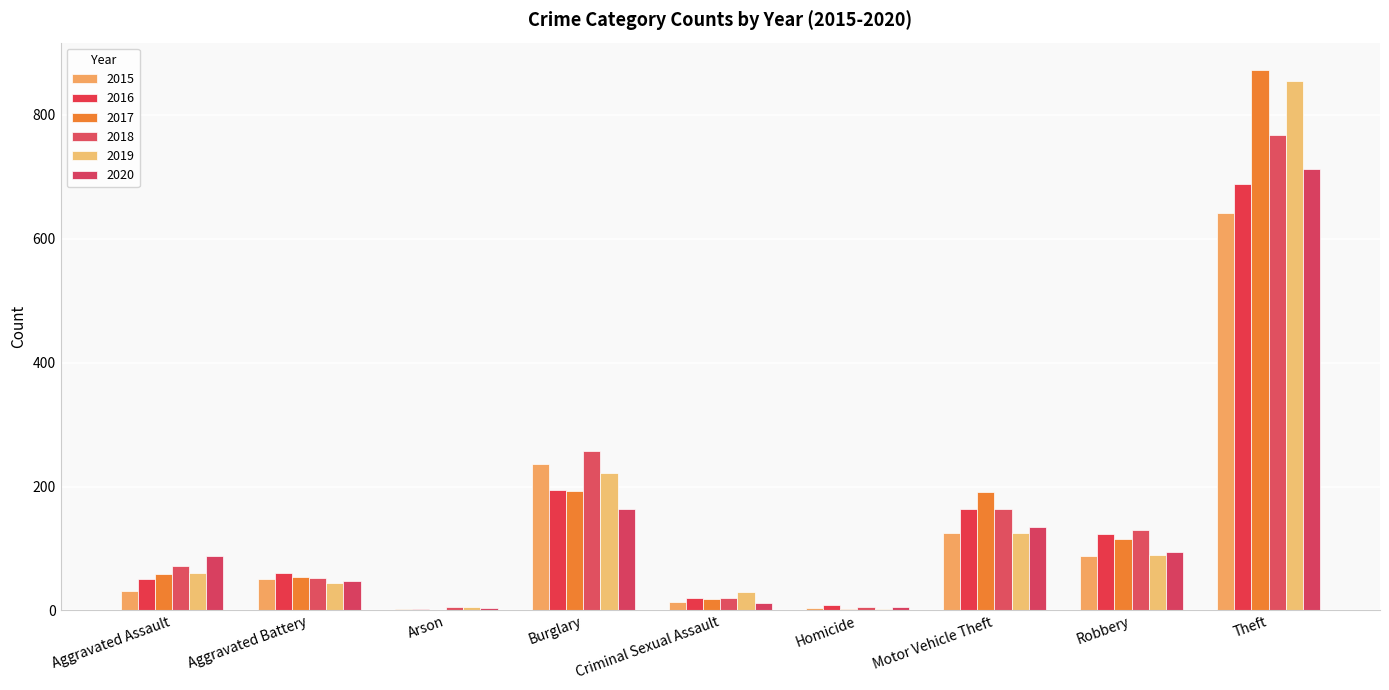

At which label does 2015 reach its peak?

Theft